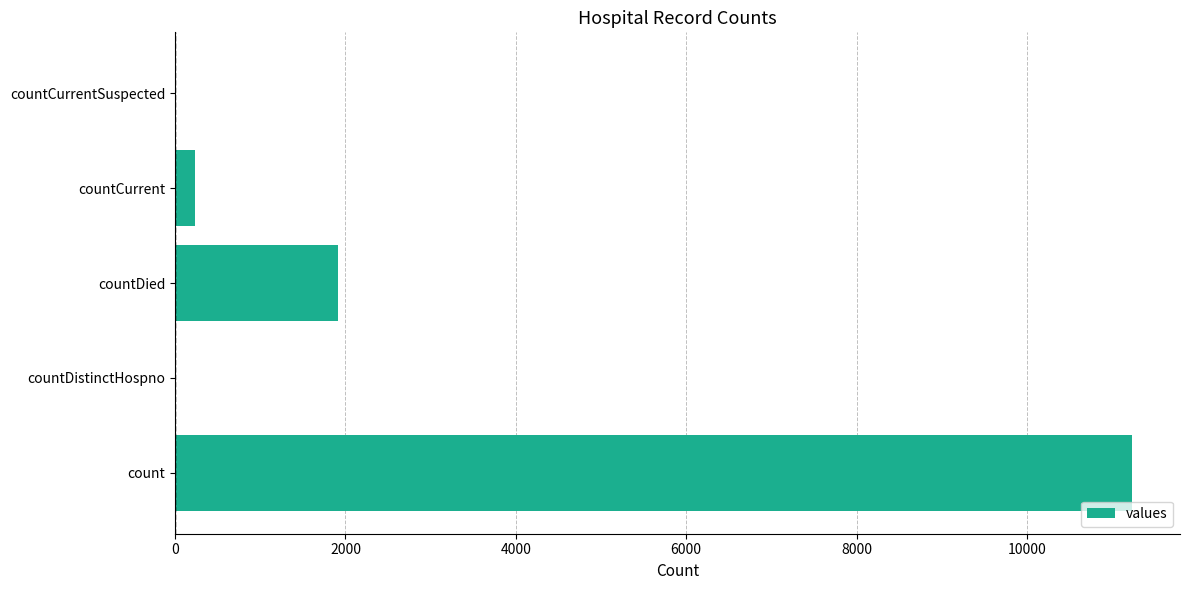

What is the sum of all values?

13377